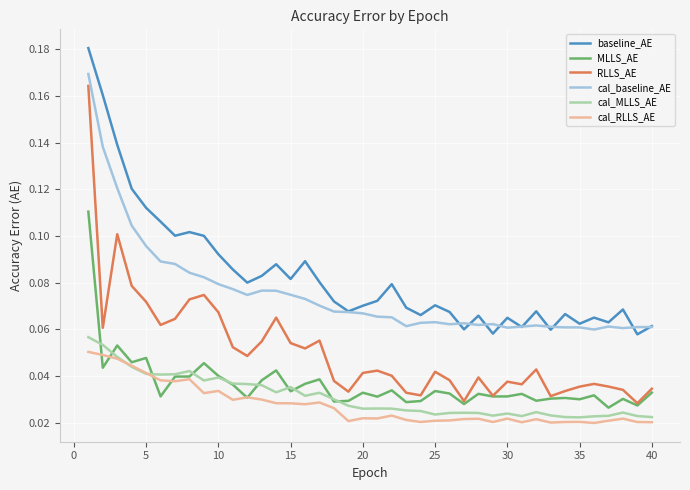

True or false: cal_RLLS_AE and MLLS_AE intersect in this chart.

True